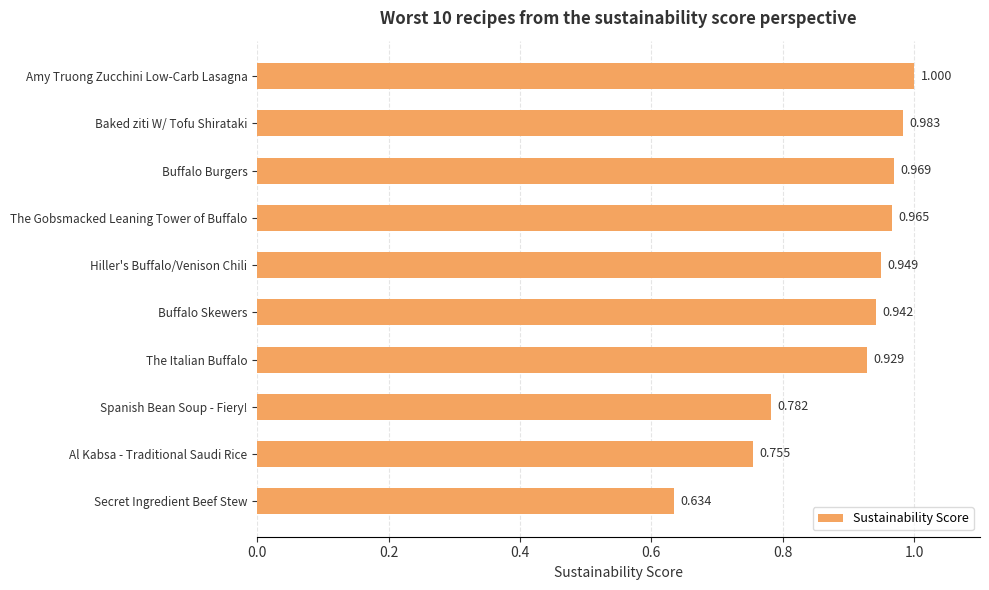

What is the difference between the maximum and minimum values?

0.4